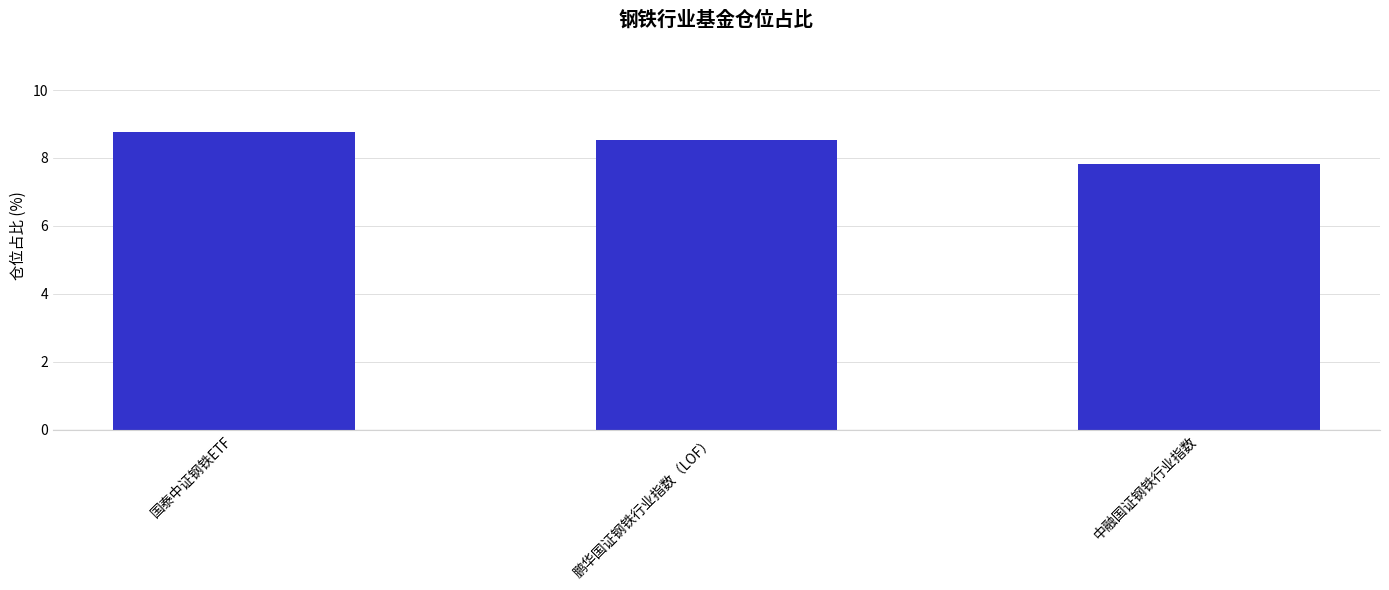

At which label does the data first exceed 8?

国泰中证钢铁ETF